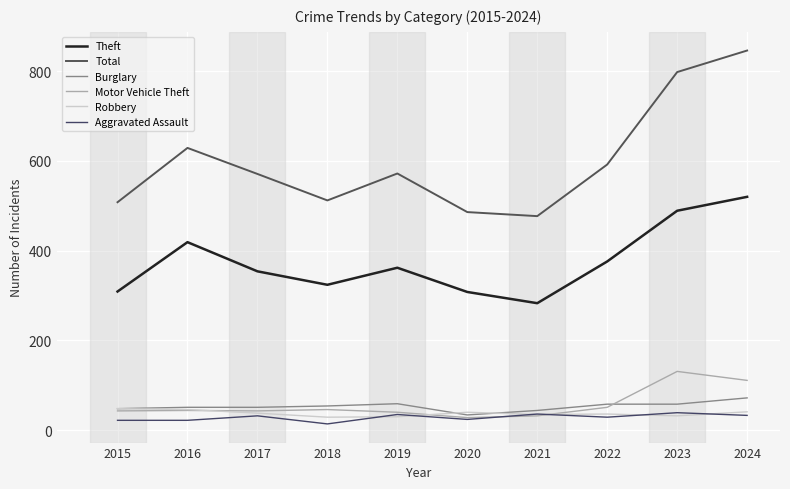

Is the value of Total at 2023 greater than the value of Motor Vehicle Theft at 2022?

Yes